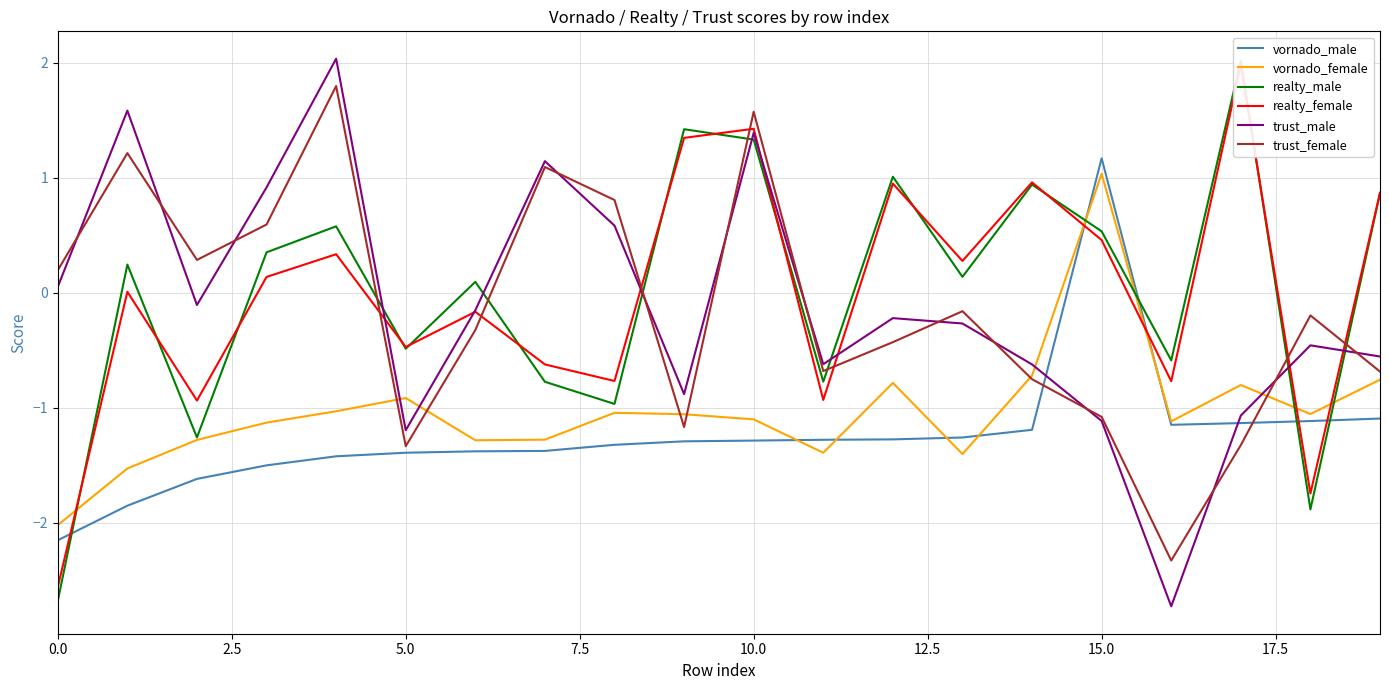

At 17, list the series in order from largest to smallest.

realty_male, realty_female, vornado_female, trust_male, vornado_male, trust_female